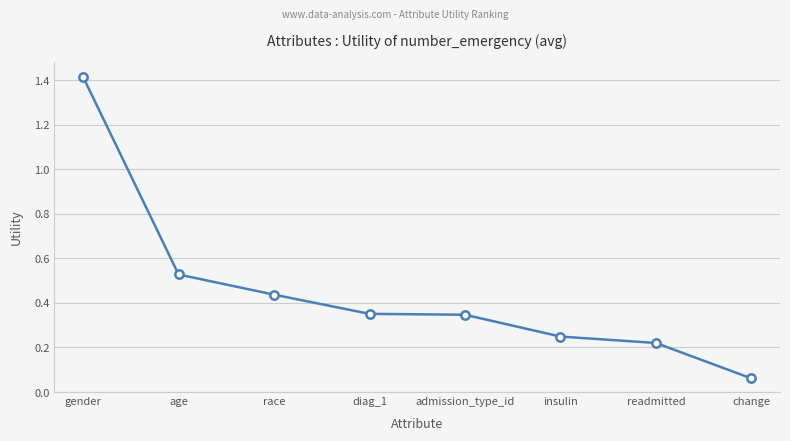

At which label is the value closest to 0?

change